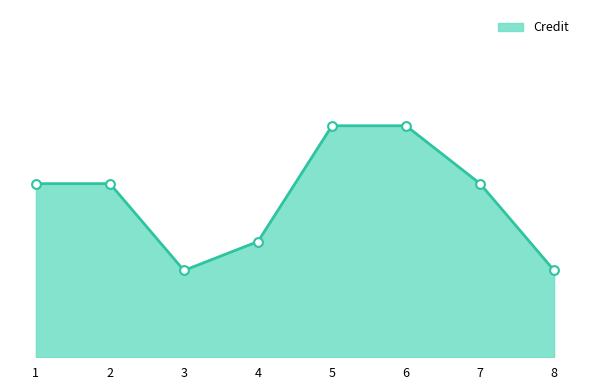

What is the change in value from 2 to 5?

+2